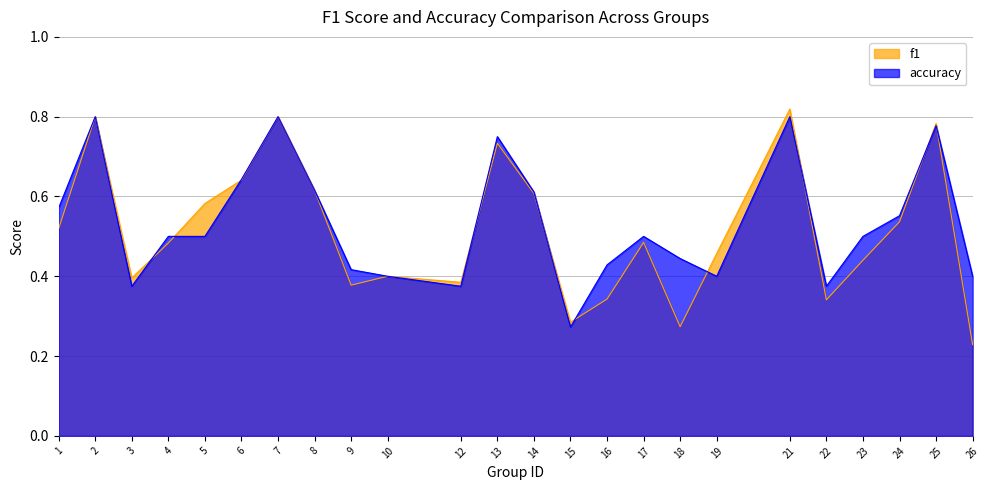

What are all the series names shown in the legend?

f1, accuracy